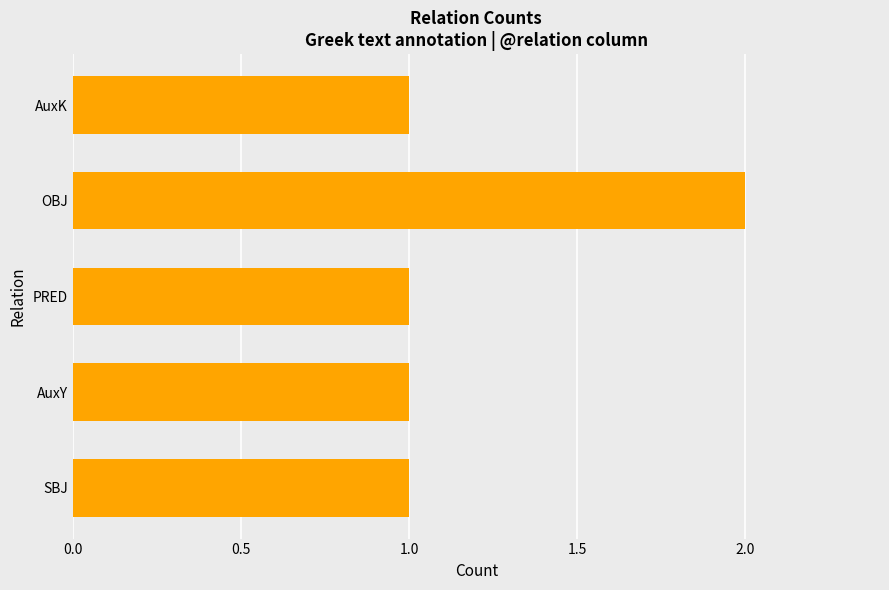

What is the ratio of the value at SBJ to the value at AuxK?

1.0